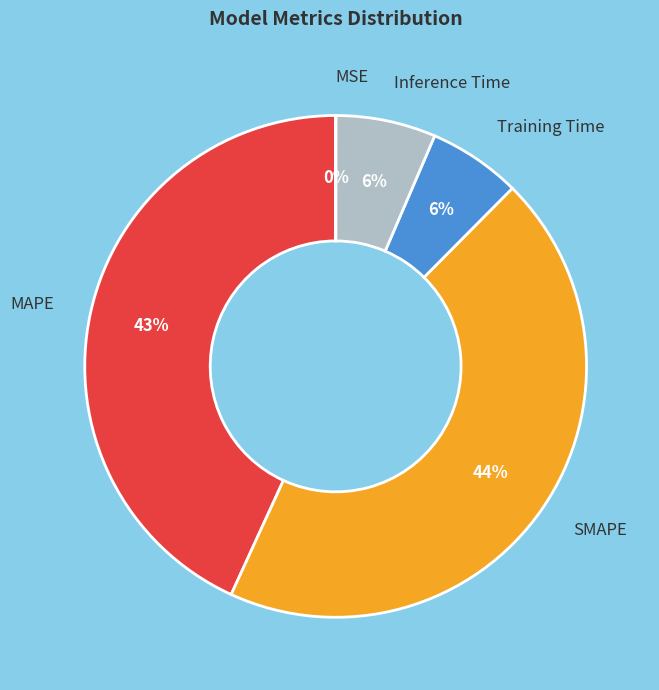

What is the largest slice in the pie chart?

SMAPE